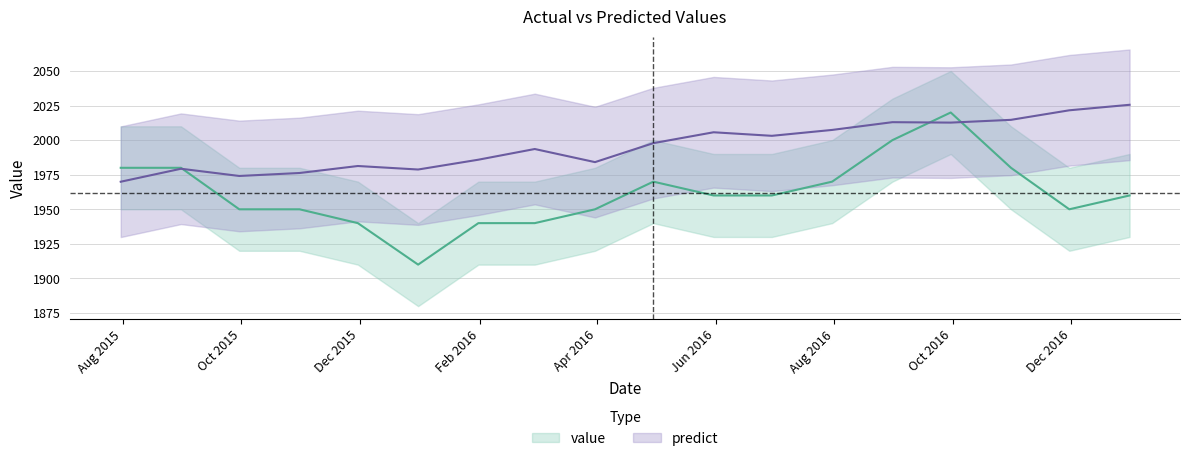

Where is the first local minimum for value?

2015-12-31